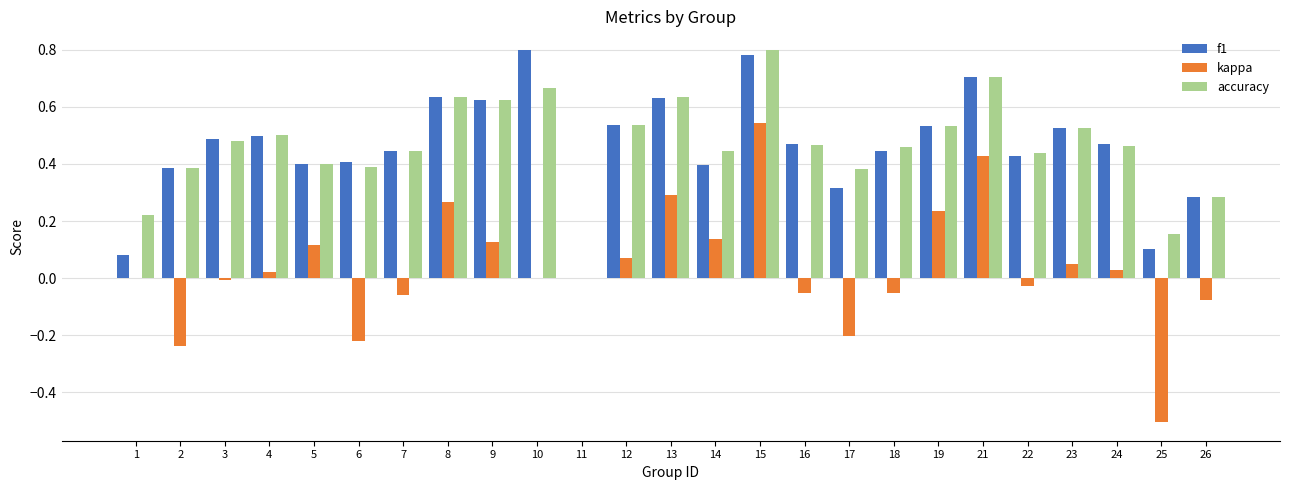

True or false: accuracy has a value of 0.6 at 2.

False